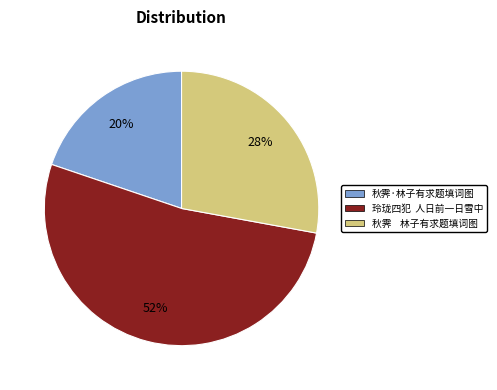

What percentage is the 秋霁·林子有求题填词图 slice, to the nearest percent?

20%